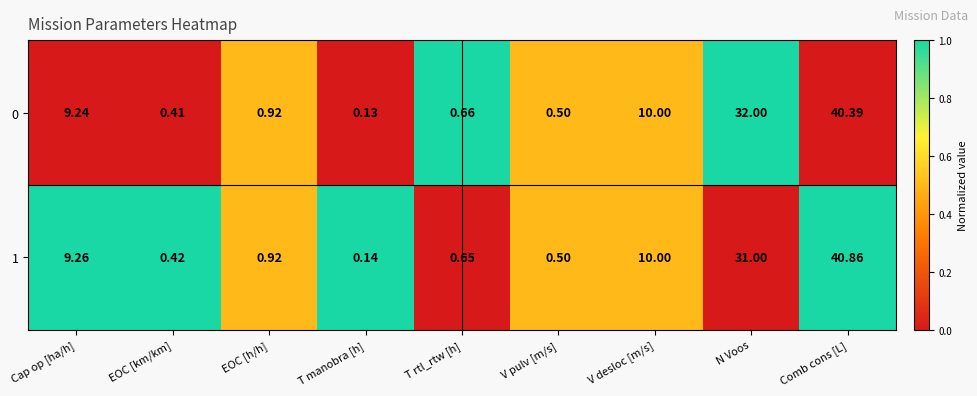

At which label does 1 reach its peak?

Comb cons [L]